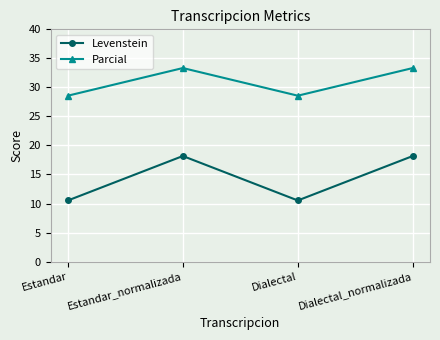

What is the approximate value of Levenstein at Estandar?

10.5